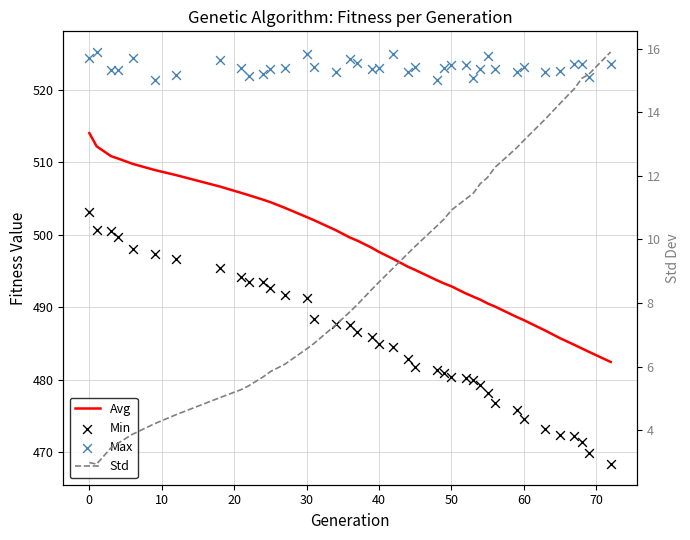

Which series contains the lowest Y value?

Std